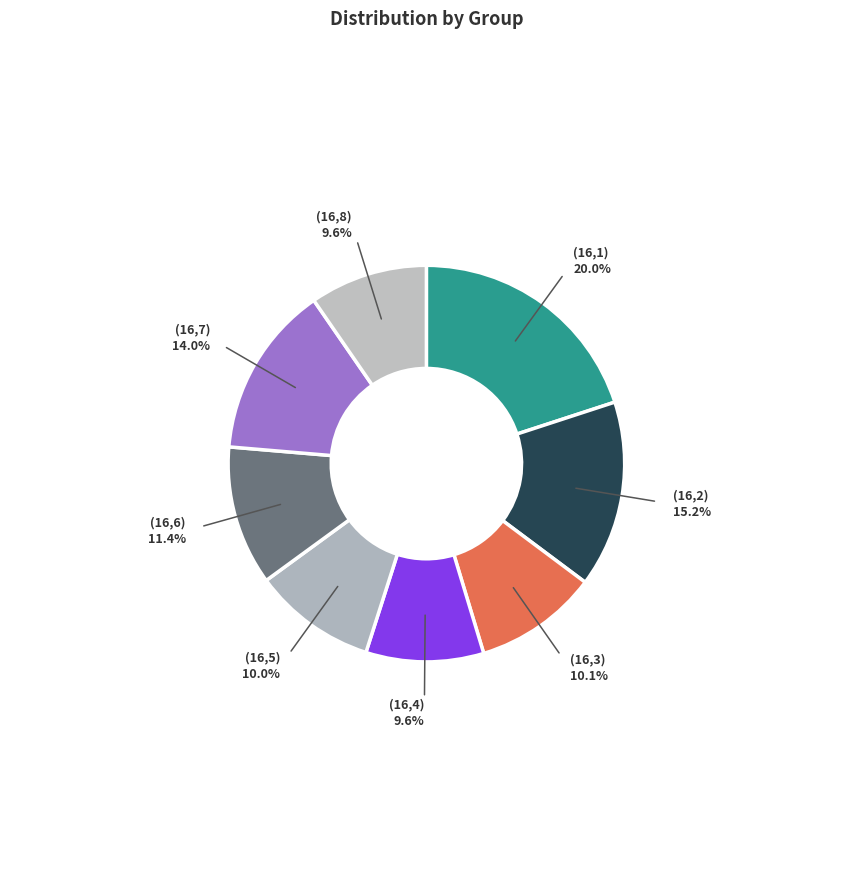

Does any single category account for the majority?

No